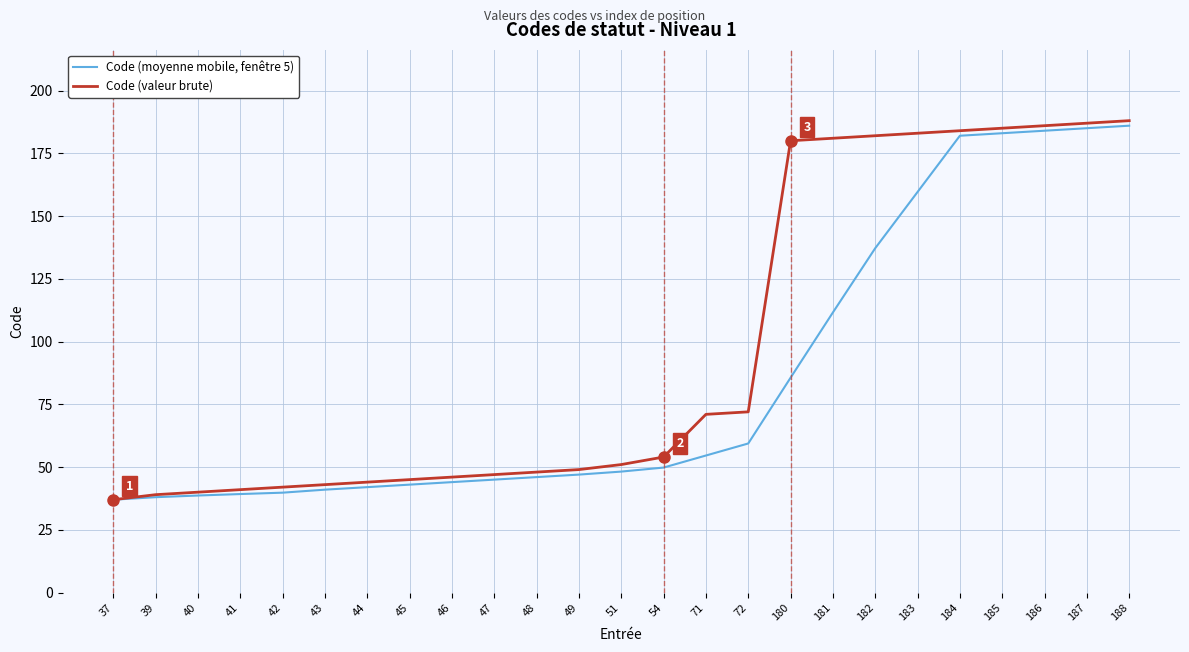

The Code (moyenne mobile, fenêtre 5) series shows 17.1 at 42. True or false?

False